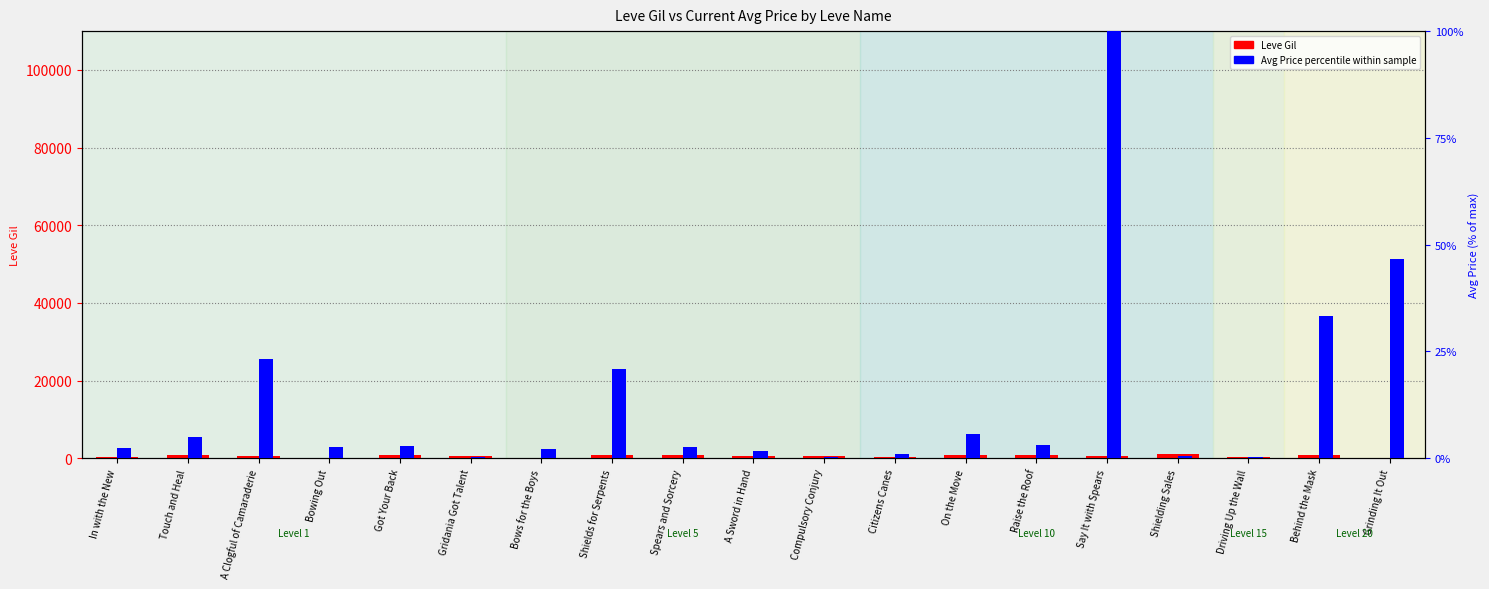

What is the greatest value displayed?

990.0